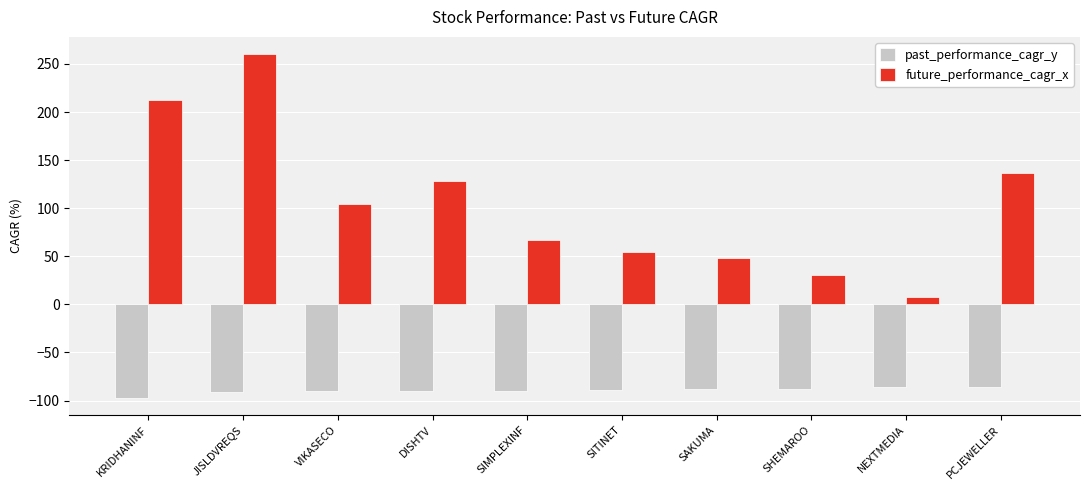

Which label corresponds to the smallest value in the chart?

KRIDHANINF